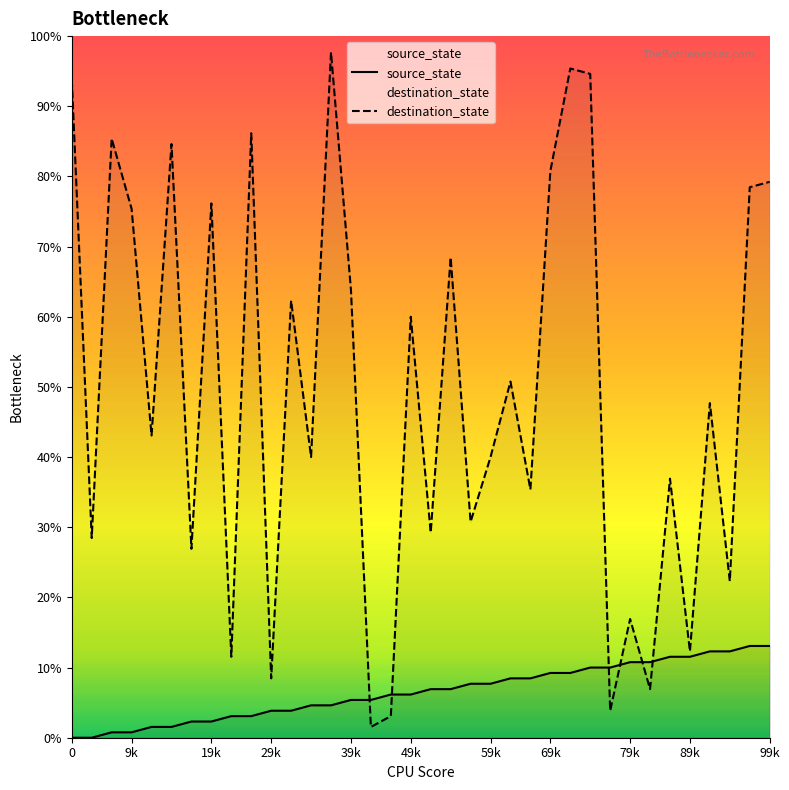

What is the sum of the destination_state values at 24 and 23?

151